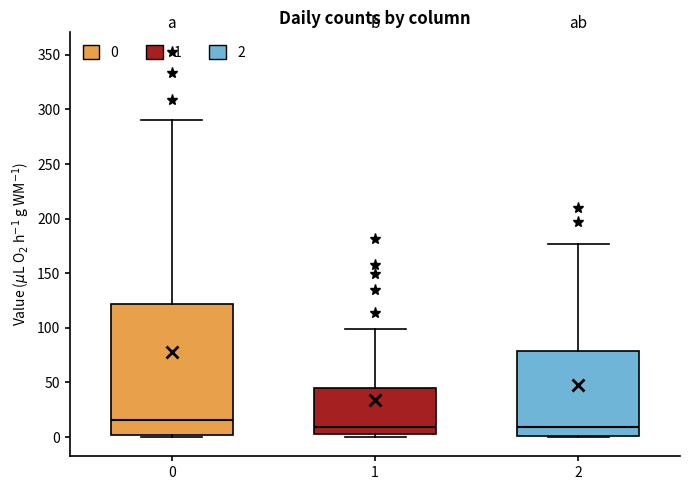

Reading left to right, transcribe this box plot: for each box, give where its median line is, the range the box spans, and where its two whiskers end, as read against the y-axis. The values are not printed on the chart, so give them approximately, as read against the axis.

0: median 15, box 0 to 120, whiskers 0 to 290
1: median 10, box 5 to 45, whiskers 0 to 100
2: median 10, box 0 to 80, whiskers 0 to 175